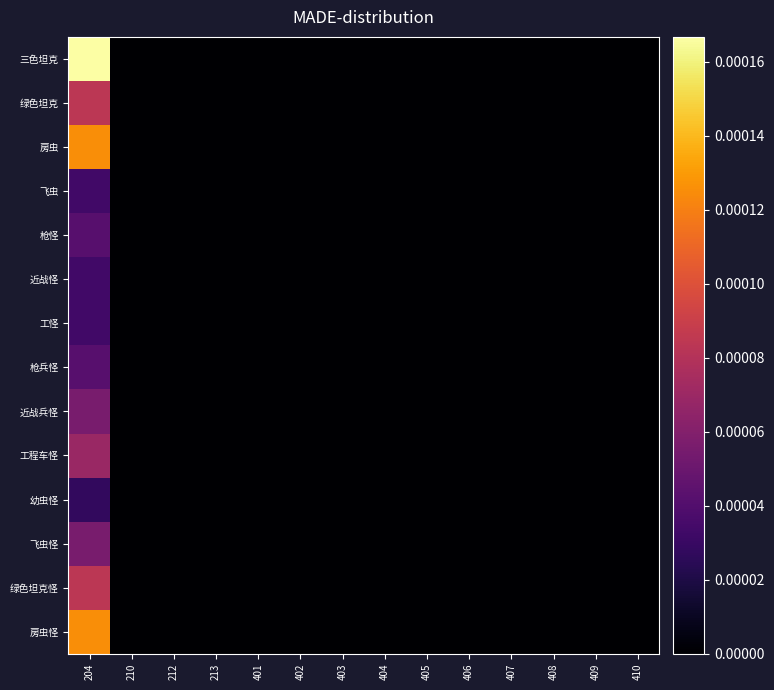

At which category is the sum across all series the highest?

204